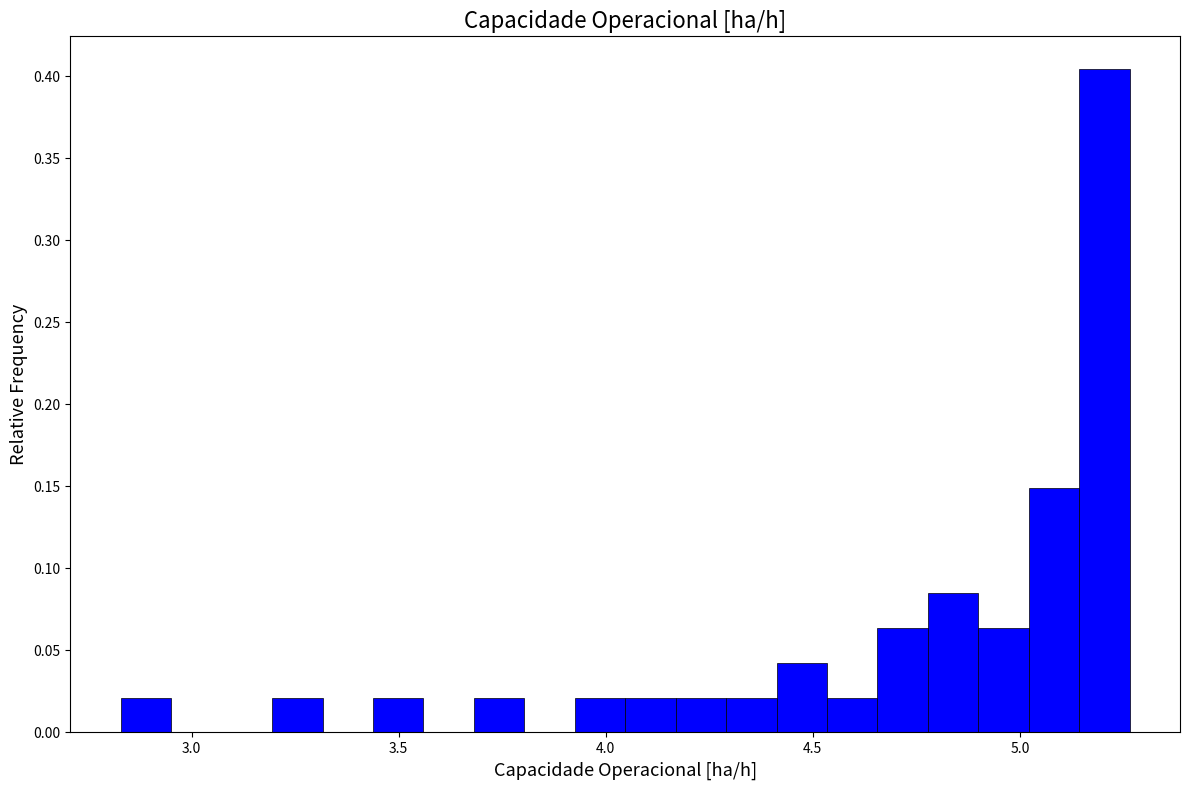

Around what value on the x-axis is the tallest bar? Give the approximate position of its centre, as read against the axis.

5.20